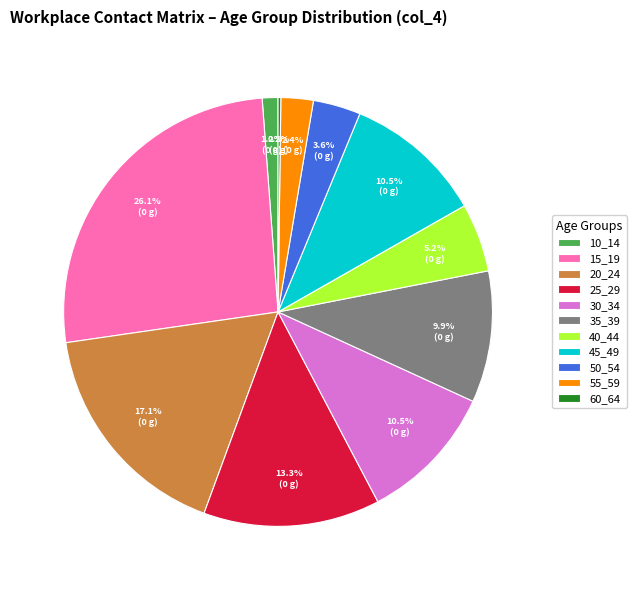

To the nearest percent, what percentage of the pie is 25_29?

13%